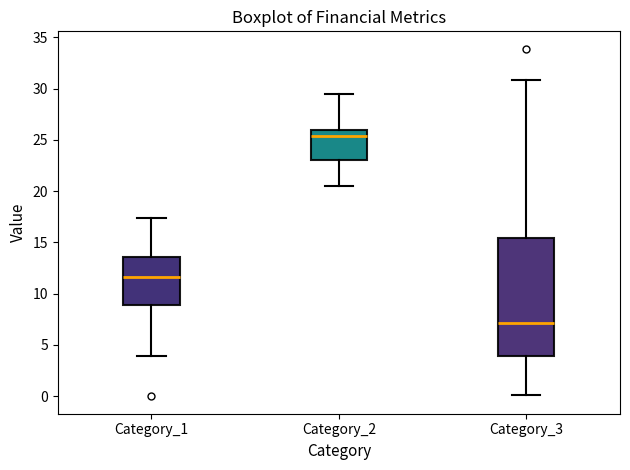

Where does the median line of the box for Category_3 sit on the y-axis? The values are not printed on the chart, so give them approximately, as read against the axis.

7.0